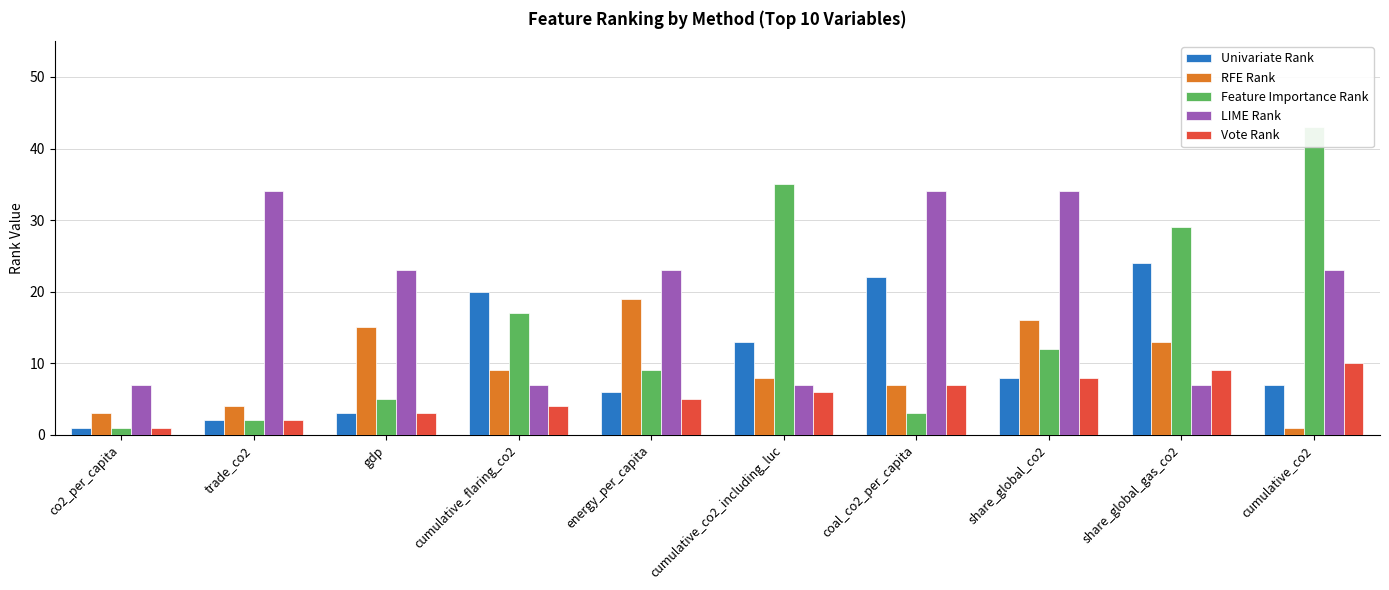

Reading left to right, list all the values displayed in this chart.

Univariate Rank: 1	2	3	20	6	13	22	8	24	7
RFE Rank: 3	4	15	9	19	8	7	16	13	1
Feature Importance Rank: 1	2	5	17	9	35	3	12	29	43
LIME Rank: 7	34	23	7	23	7	34	34	7	23
Vote Rank: 1	2	3	4	5	6	7	8	9	10